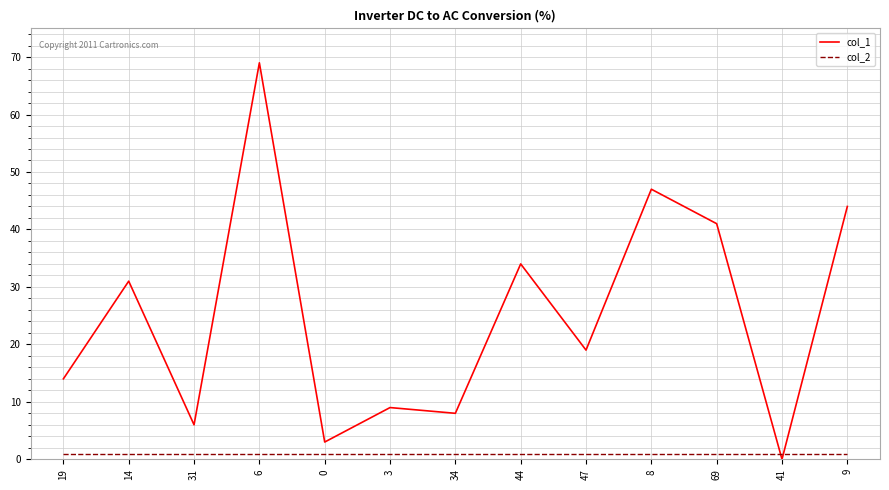

Where do col_1 and col_2 first cross each other?

69 and 41